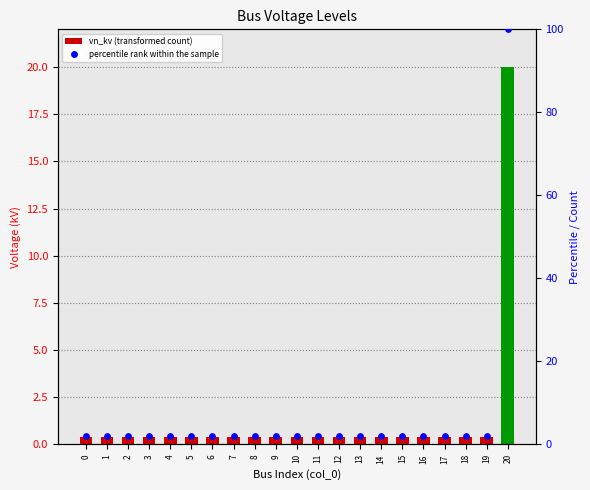

At how many categories does at least one series exceed 15?

1